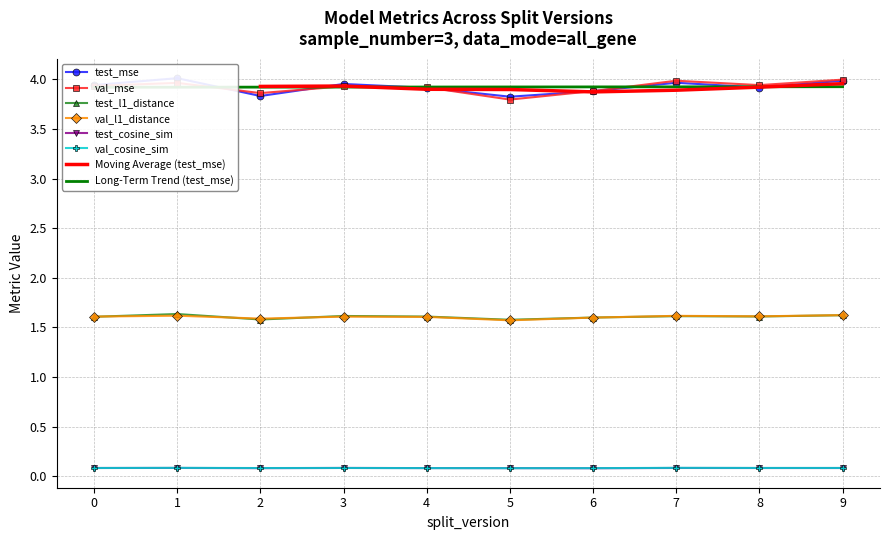

Reading right to left, what are all the values shown in this chart?

test_mse: 9=4.0	8=3.9	7=4.0	6=3.9	5=3.8	4=3.9	3=4.0	2=3.8	1=4.0	0=3.9
val_mse: 9=4.0	8=3.9	7=4.0	6=3.9	5=3.8	4=3.9	3=3.9	2=3.9	1=4.0	0=3.9
test_l1_distance: 9=1.6	8=1.6	7=1.6	6=1.6	5=1.6	4=1.6	3=1.6	2=1.6	1=1.6	0=1.6
val_l1_distance: 9=1.6	8=1.6	7=1.6	6=1.6	5=1.6	4=1.6	3=1.6	2=1.6	1=1.6	0=1.6
test_cosine_sim: 9=0.1	8=0.1	7=0.1	6=0.1	5=0.1	4=0.1	3=0.1	2=0.1	1=0.1	0=0.1
val_cosine_sim: 9=0.1	8=0.1	7=0.1	6=0.1	5=0.1	4=0.1	3=0.1	2=0.1	1=0.1	0=0.1